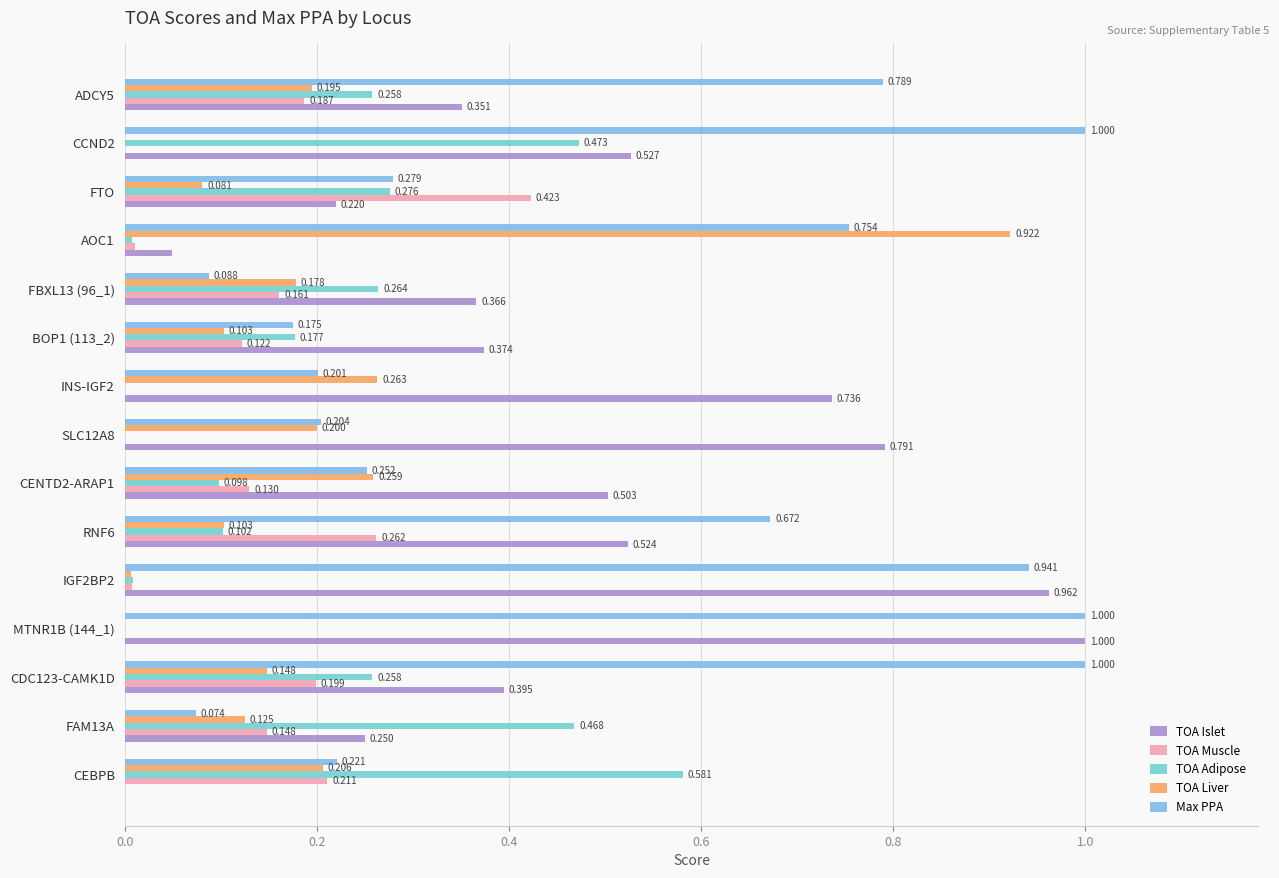

At which label does TOA Liver reach its peak?

AOC1